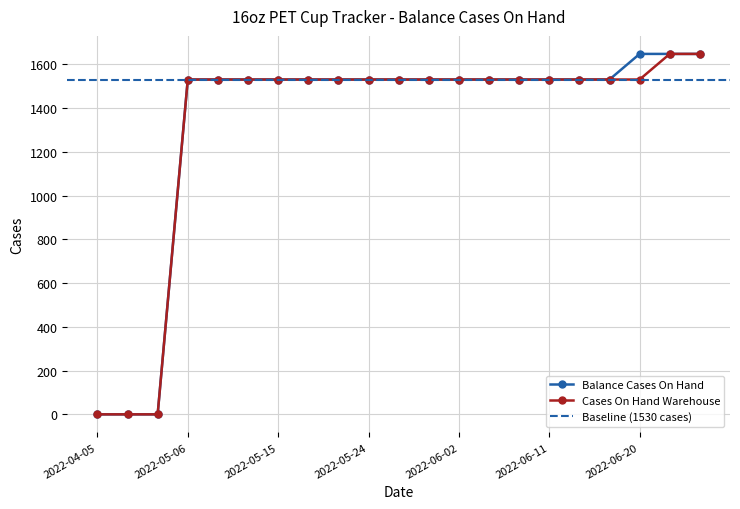

How many data points in Balance Cases On Hand are less than 1530?

3